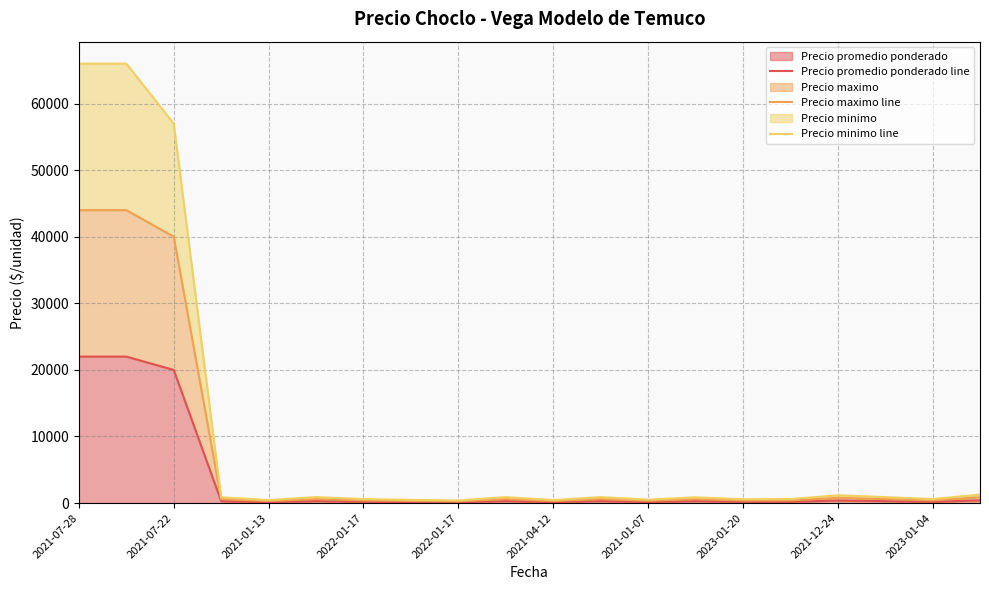

Which category has the lowest value in the Precio promedio ponderado line series?

2022-01-17